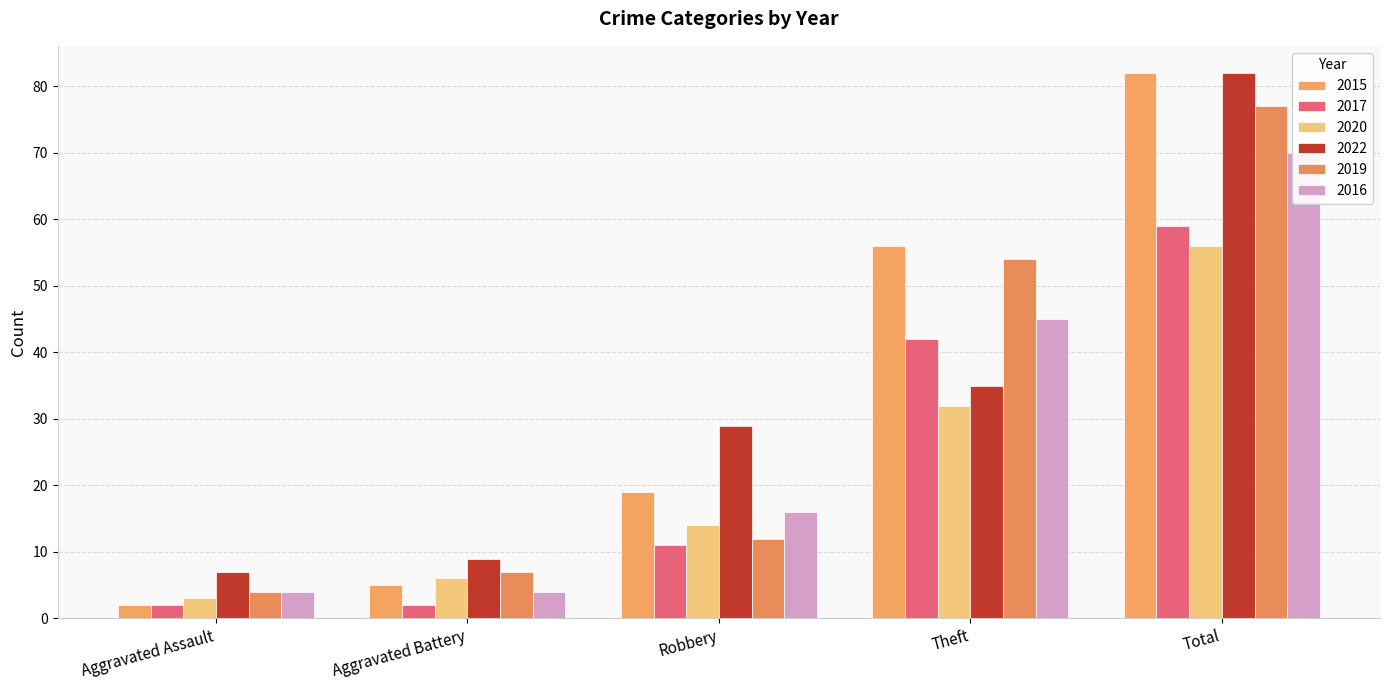

What is the sum of the 2020 values at Total and Robbery?

70